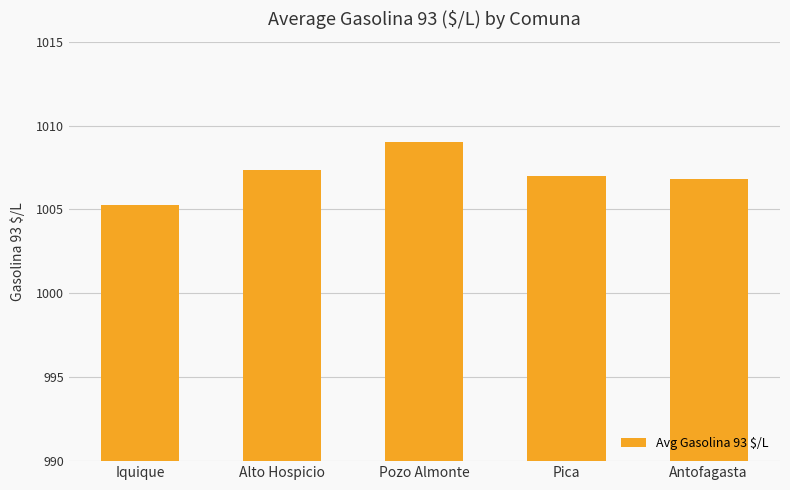

What is the value of the 2nd bar from the left?

1007.3